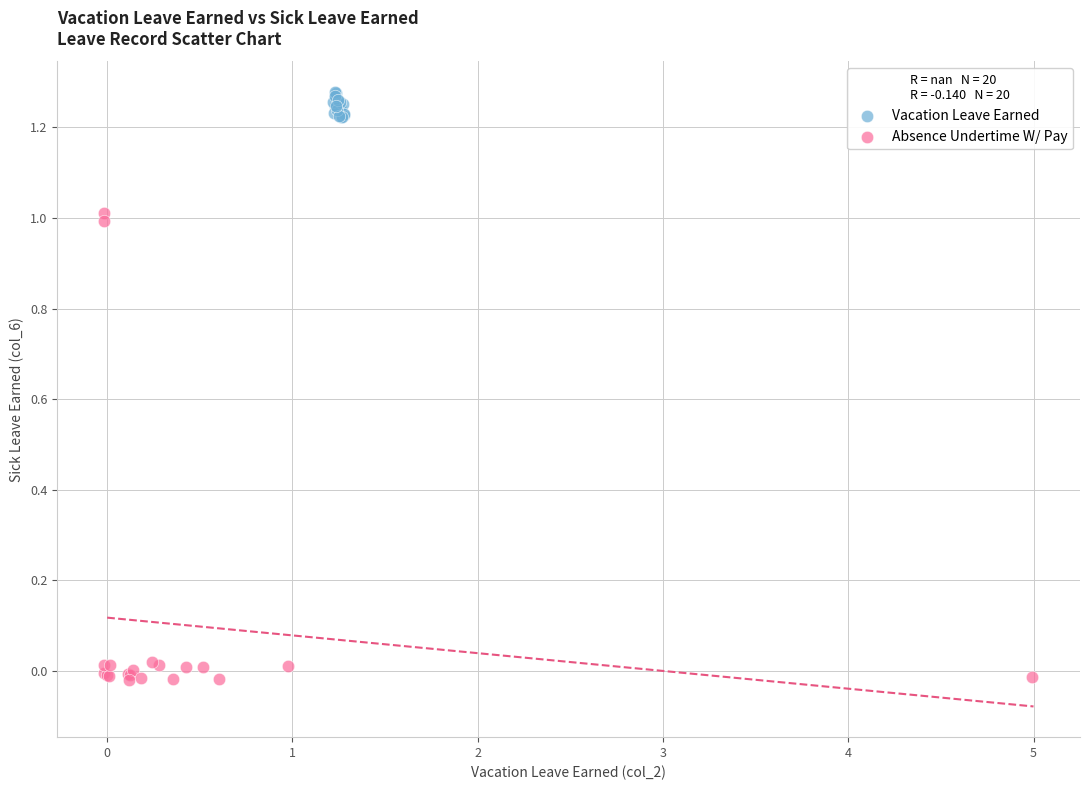

Which series has the largest Y range (max minus min)?

Absence Undertime W/ Pay